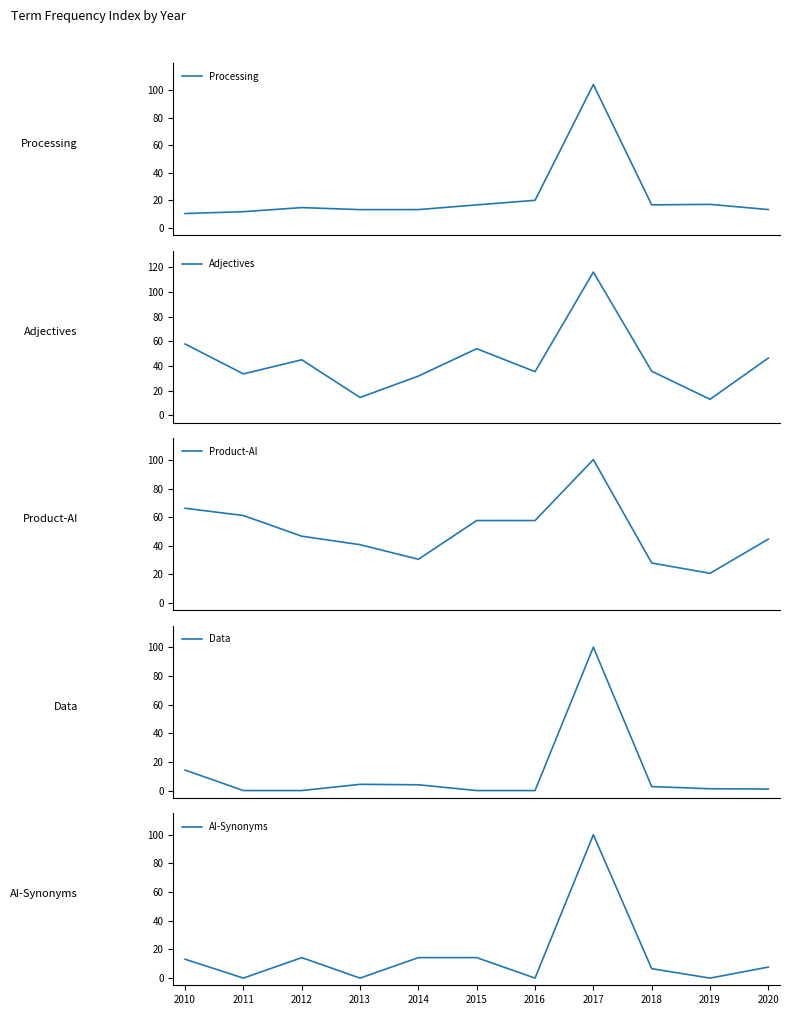

Does the chart have visible grid lines?

No